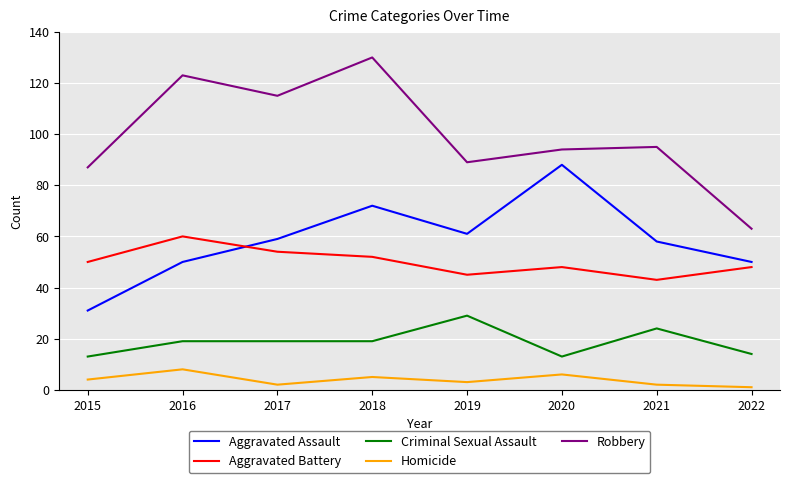

Does the chart display data point markers on the line(s)?

No